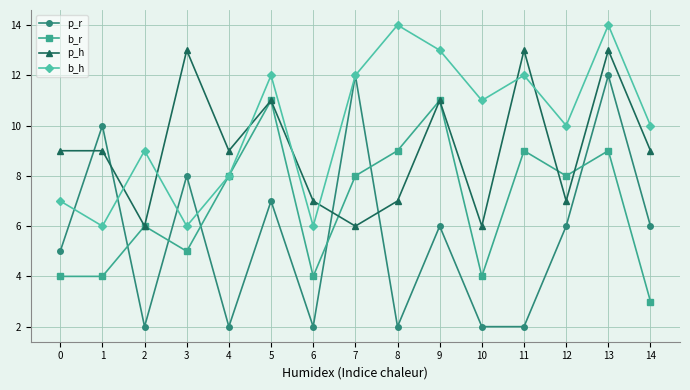

The value of p_r at 10 is 1. True or false?

False